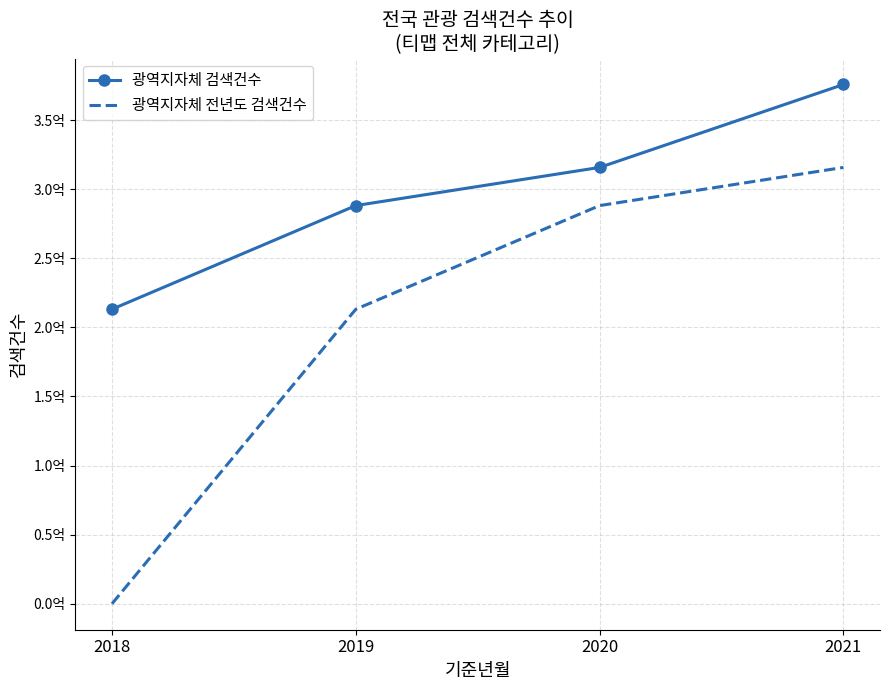

What are all the series names shown in the legend?

광역지자체 검색건수, 광역지자체 전년도 검색건수